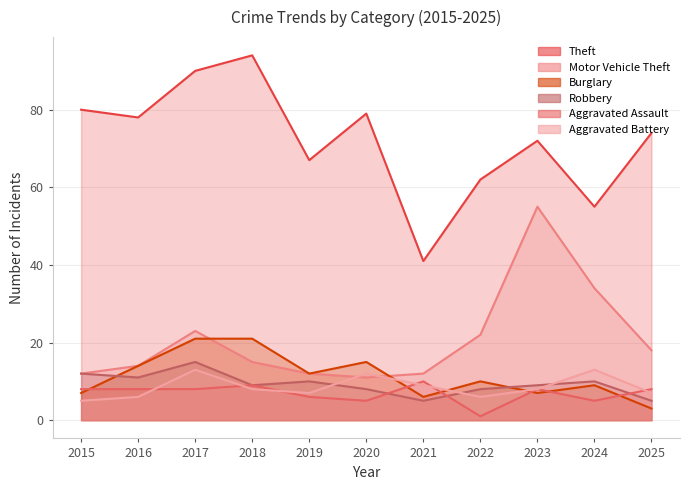

Which series changed the most between 2020 and 2023?

Motor Vehicle Theft